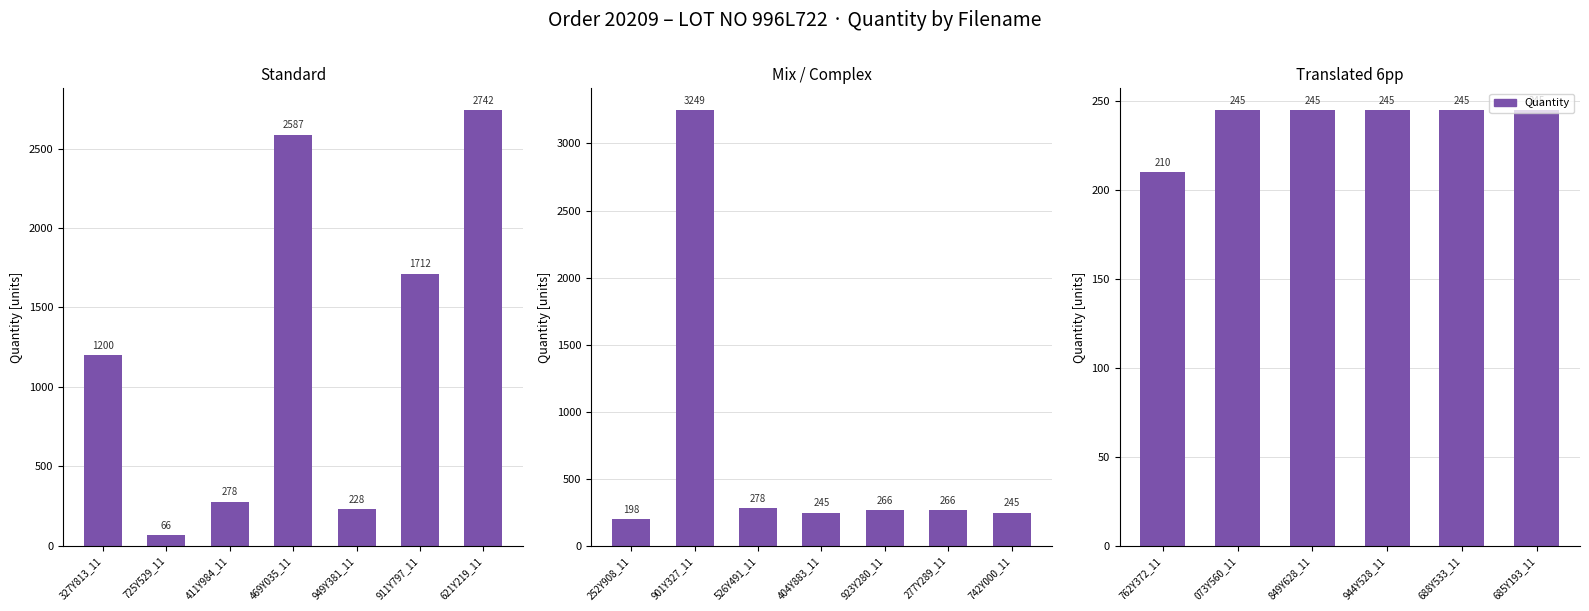

What is the average value?

239